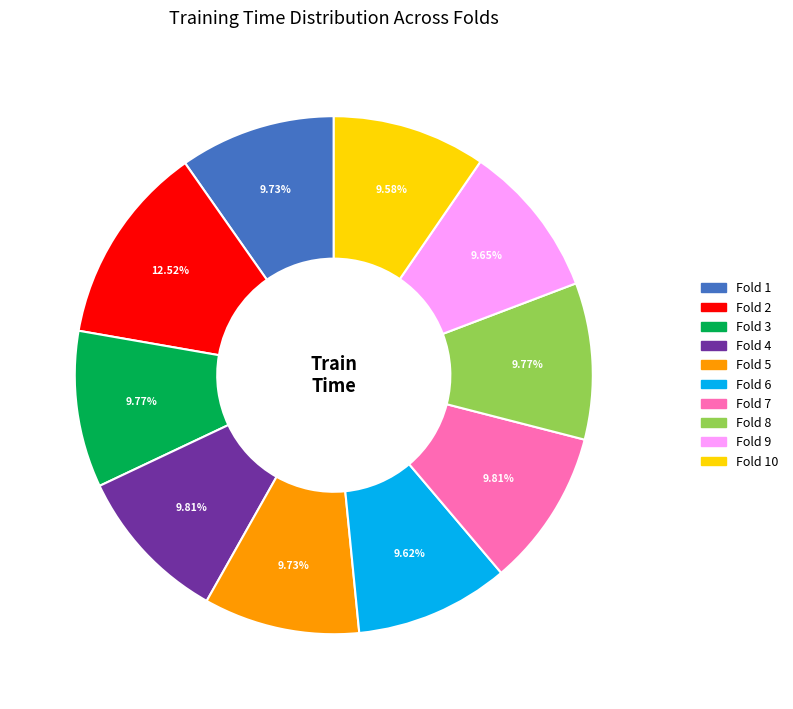

Is there a majority slice in this chart?

No